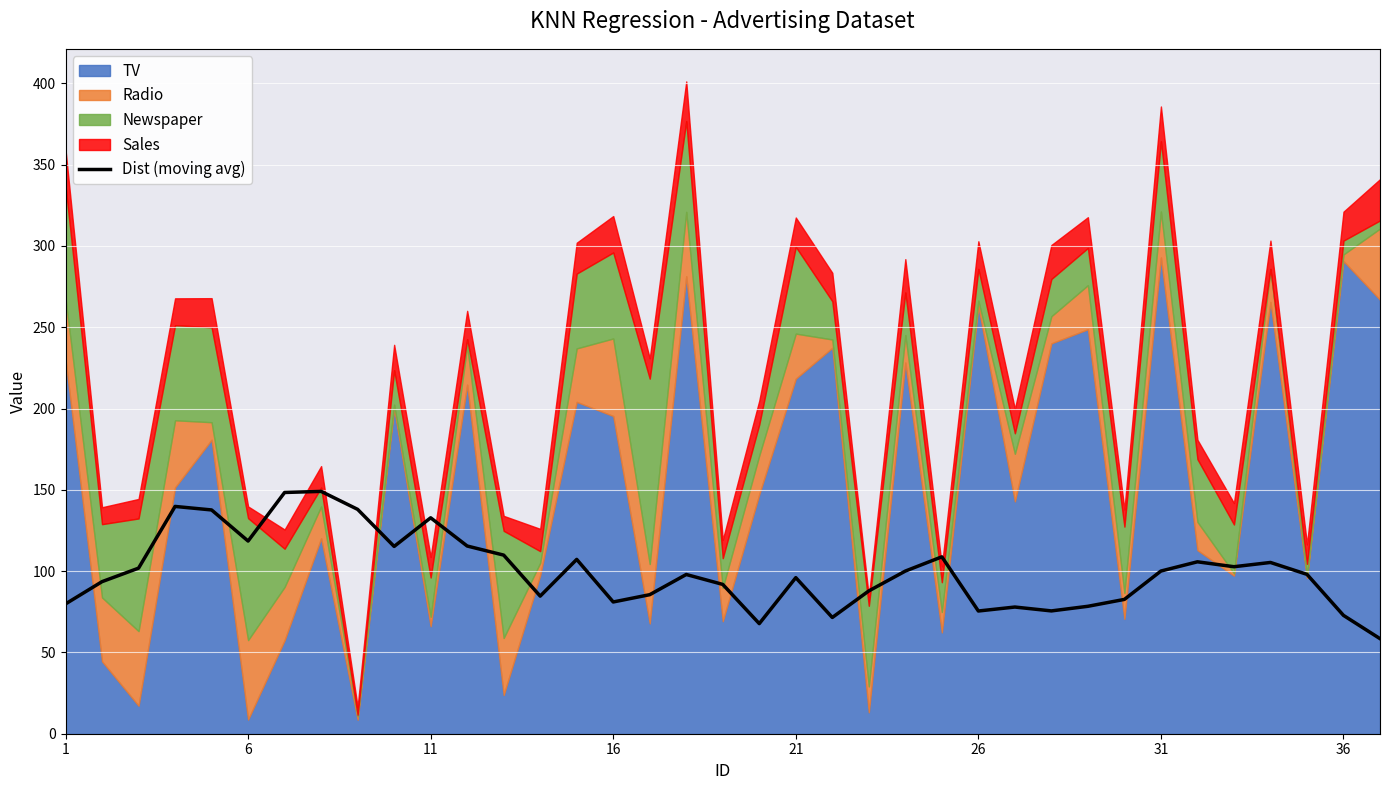

What is the lowest value of the Dist (moving avg) series?

58.5